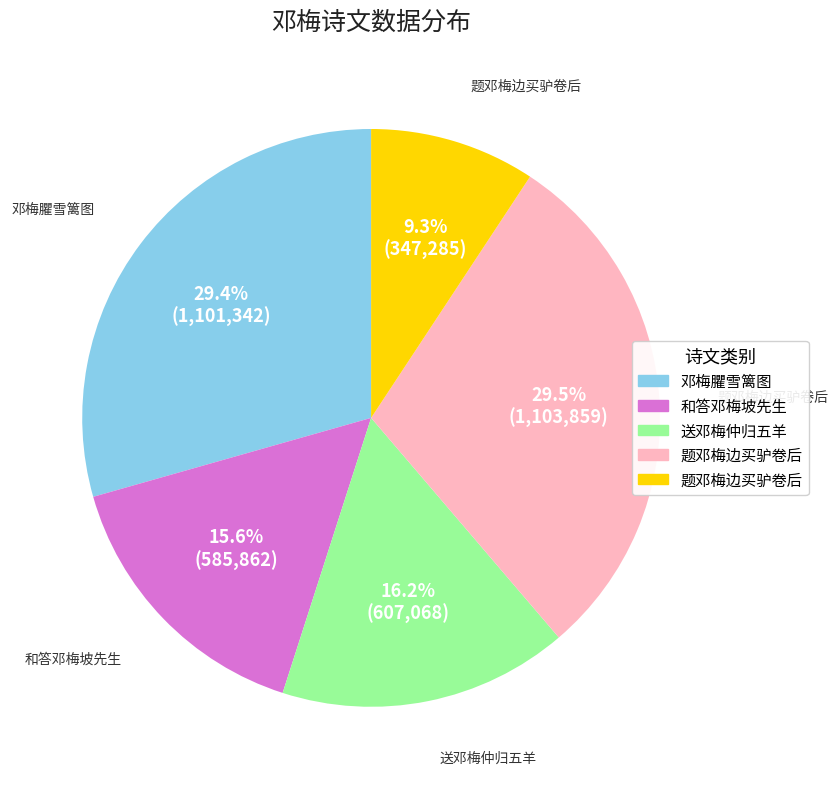

Is there a majority slice in this chart?

No